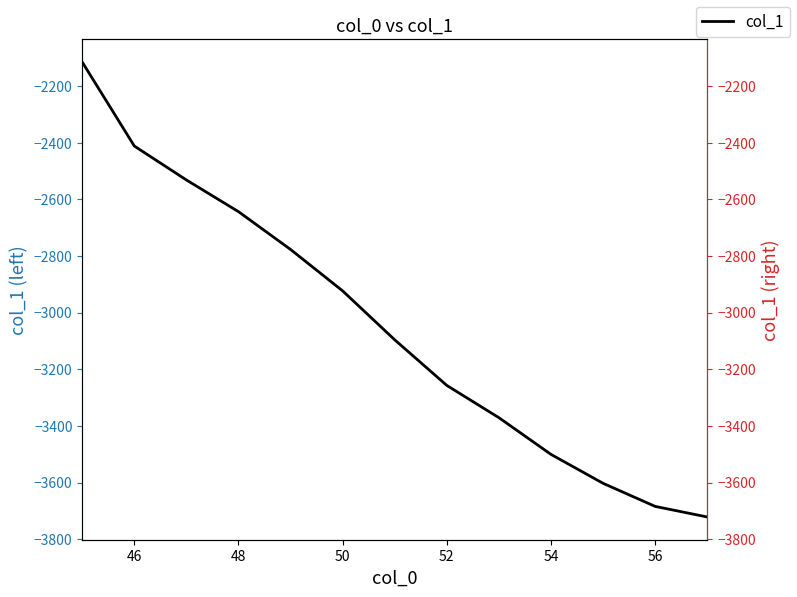

What is the minimum value shown in the chart?

-3721.7